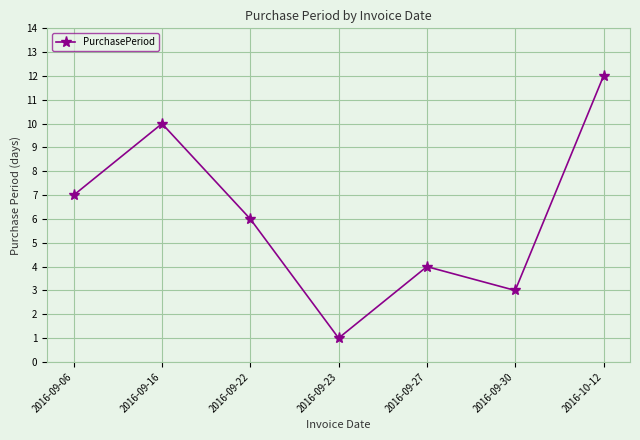

How many data points does each series have?

7